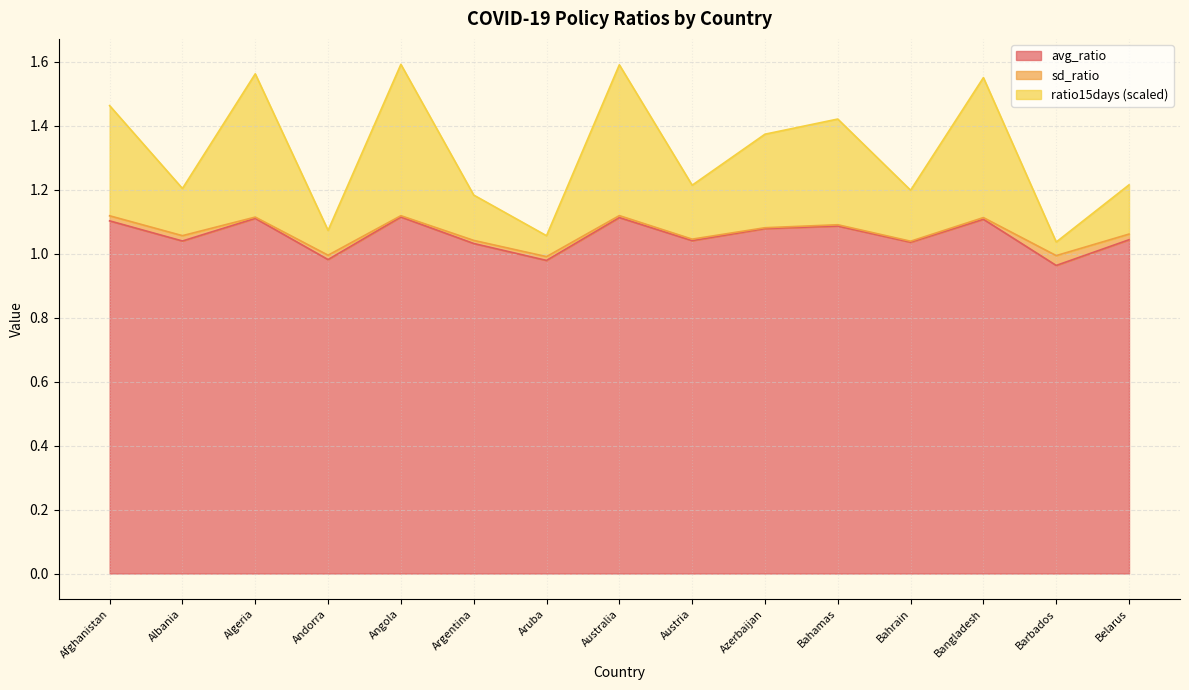

True or false: avg_ratio has a value of 0.6 at Bangladesh.

False